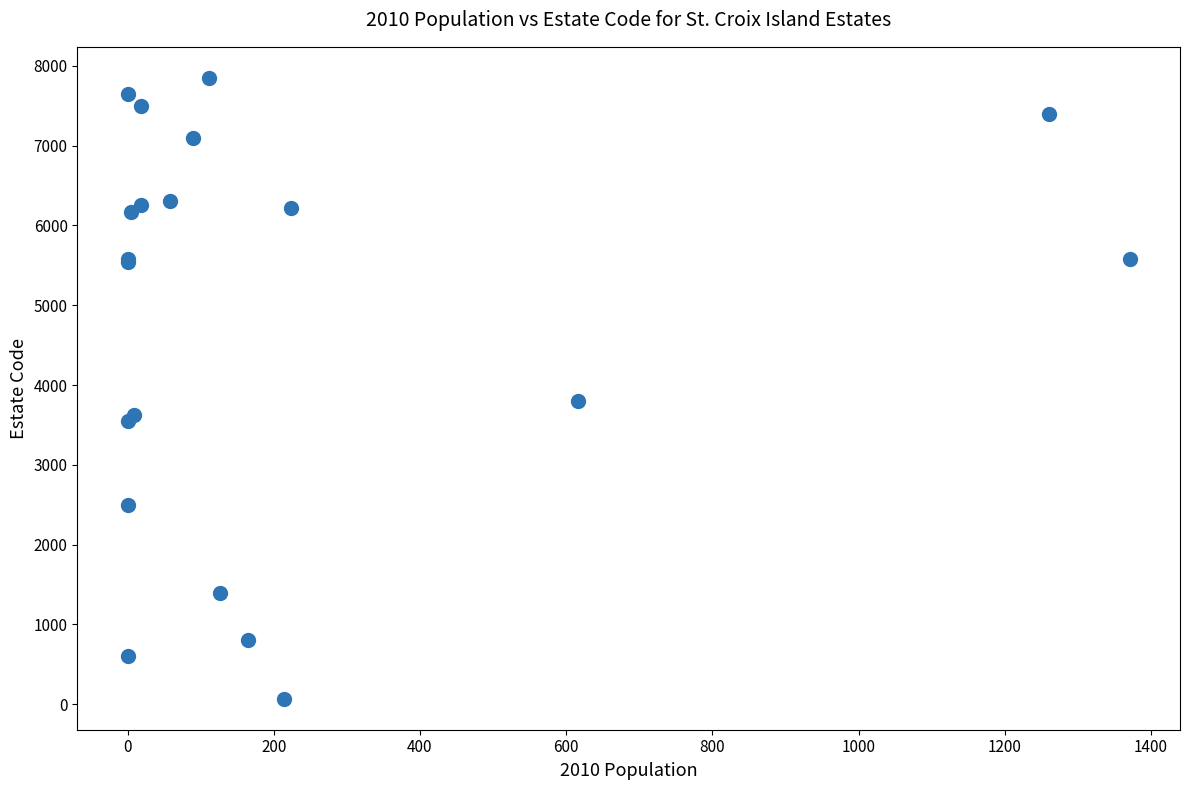

What Y value in the scatter plot is closest to 3960?

3800